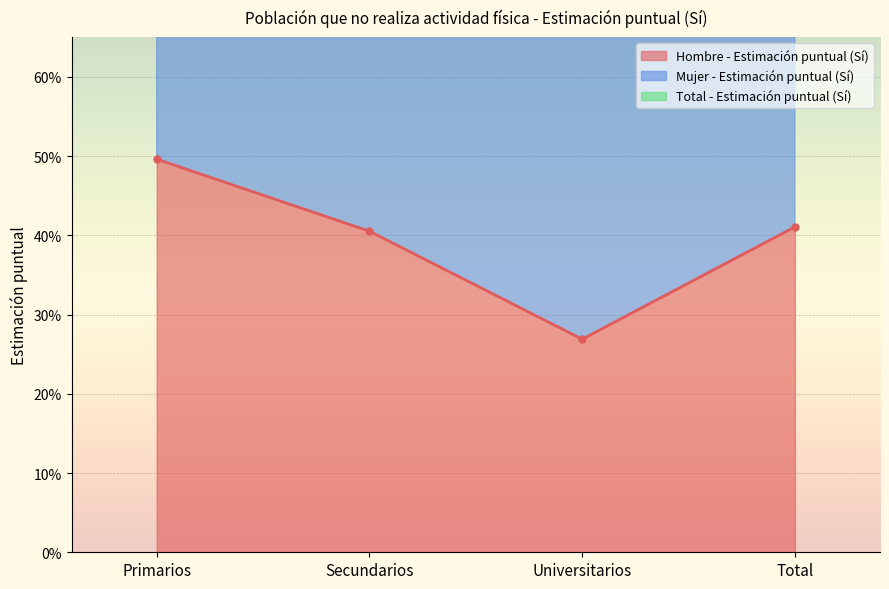

True or false: Total - Estimación puntual (Sí) and Mujer - Estimación puntual (Sí) intersect in this chart.

False